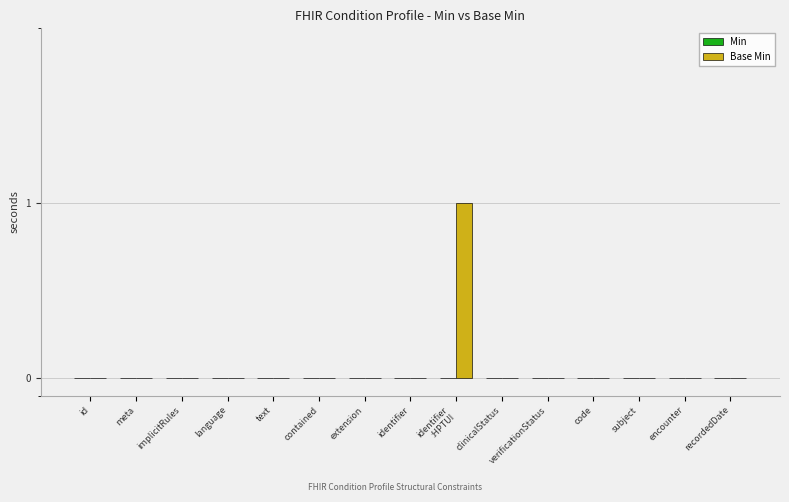

Reading left to right, extract all data points from this chart.

Min: id=0	meta=0	implicitRules=0	language=0	text=0	contained=0	extension=0	identifier=0	identifier
:HPTUI=0	clinicalStatus=0	verificationStatus=0	code=0	subject=0	encounter=0	recordedDate=0
Base Min: id=0	meta=0	implicitRules=0	language=0	text=0	contained=0	extension=0	identifier=0	identifier
:HPTUI=1	clinicalStatus=0	verificationStatus=0	code=0	subject=0	encounter=0	recordedDate=0